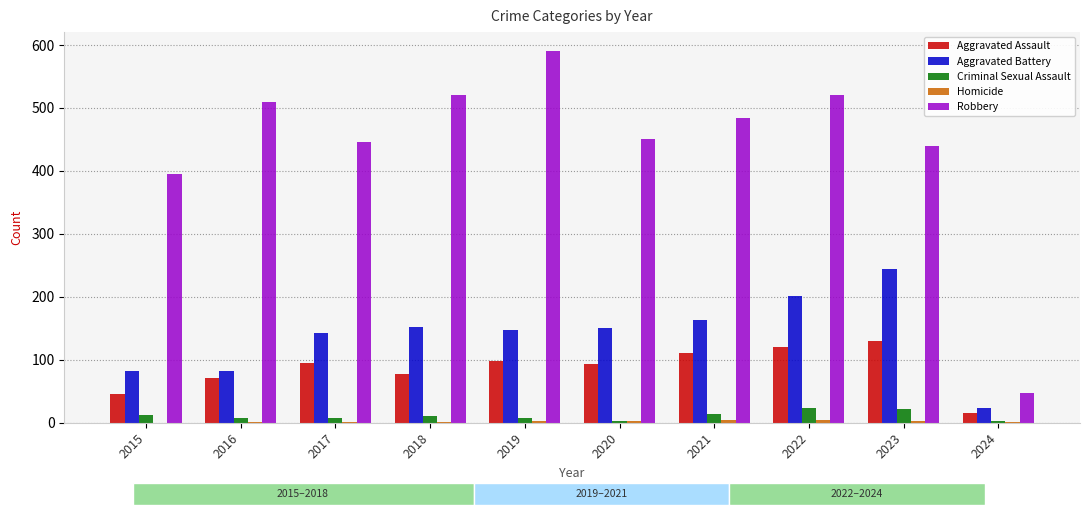

Which series changed the most between 2016 and 2018?

Aggravated Battery